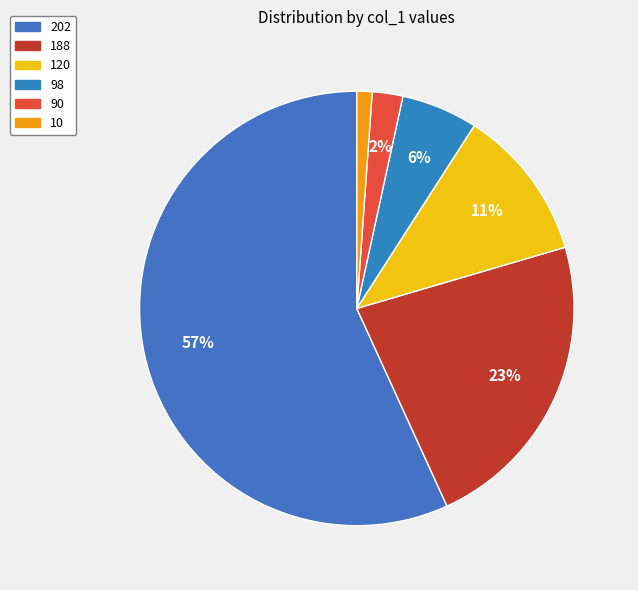

Is the sum of 10 and 202 greater than half?

Yes